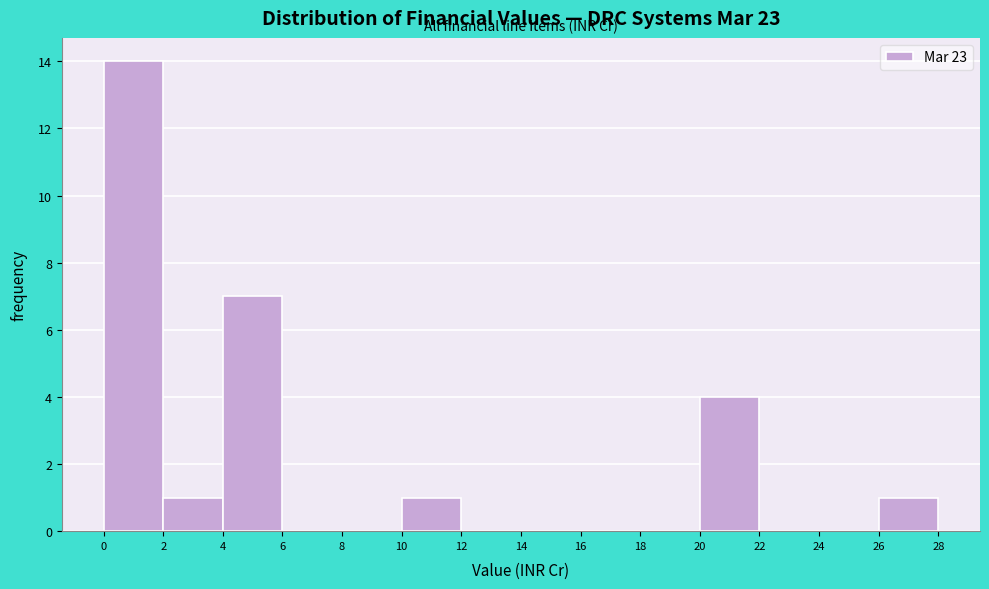

Reading left to right, transcribe this chart: for each bar, give the range it covers on the x-axis and its height. The values are not printed on the chart, so give them approximately, as read against the axis.

0 to 2: 14
2 to 4: 1
4 to 6: 7
6 to 8: 0
8 to 10: 0
10 to 12: 1
12 to 14: 0
14 to 16: 0
16 to 18: 0
18 to 20: 0
20 to 22: 4
22 to 24: 0
24 to 26: 0
26 to 28: 1